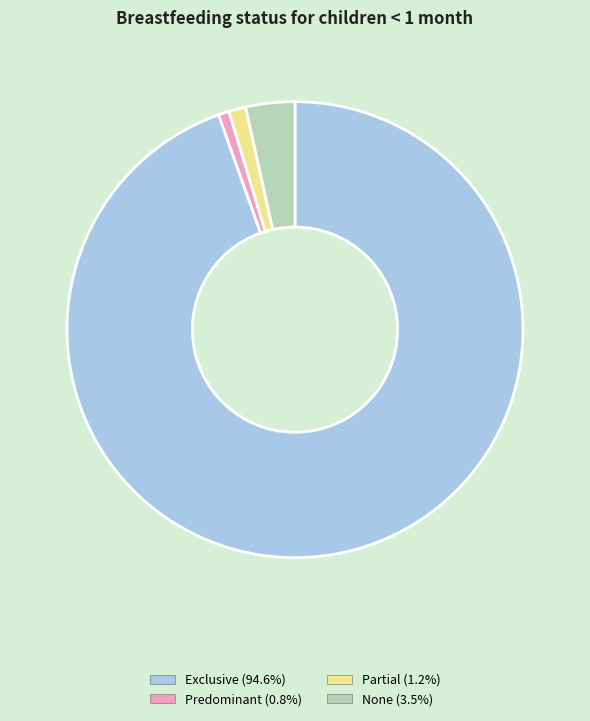

Which category has the biggest portion of the pie?

Exclusive